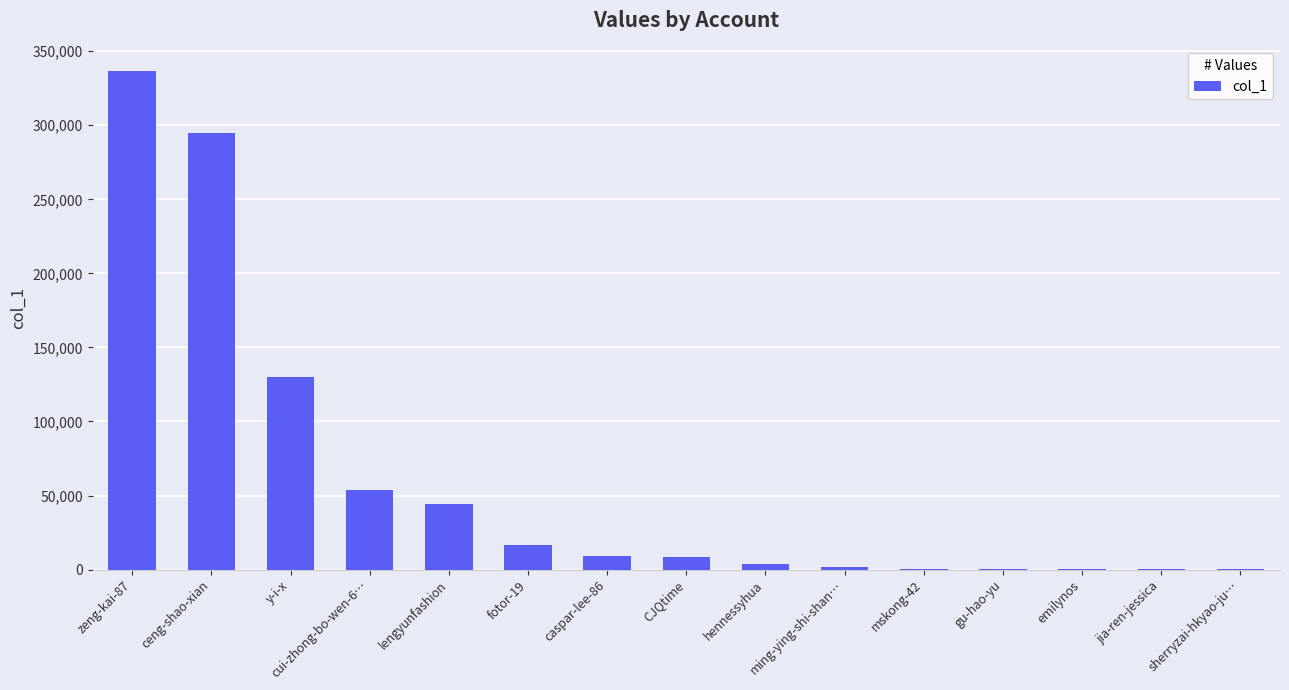

At which label is the value closest to 168379?

y-i-x